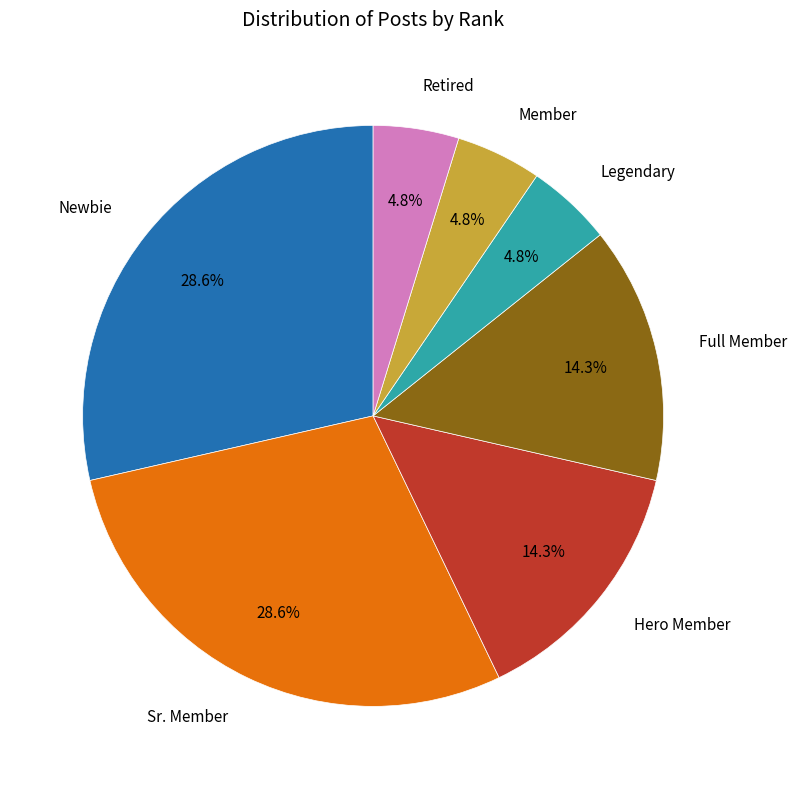

To the nearest percent, what portion does Retired represent?

5%